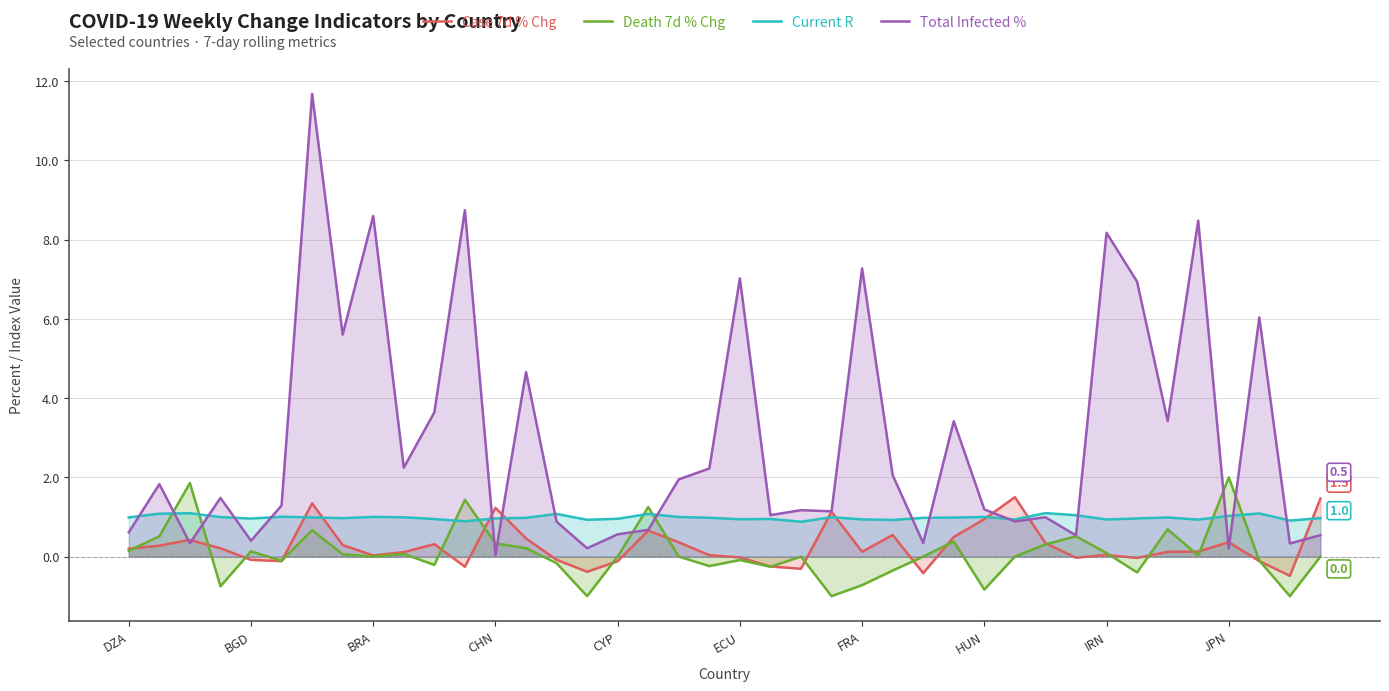

What is the value of the Death 7d % Chg point at the 22nd from the left?

-0.3